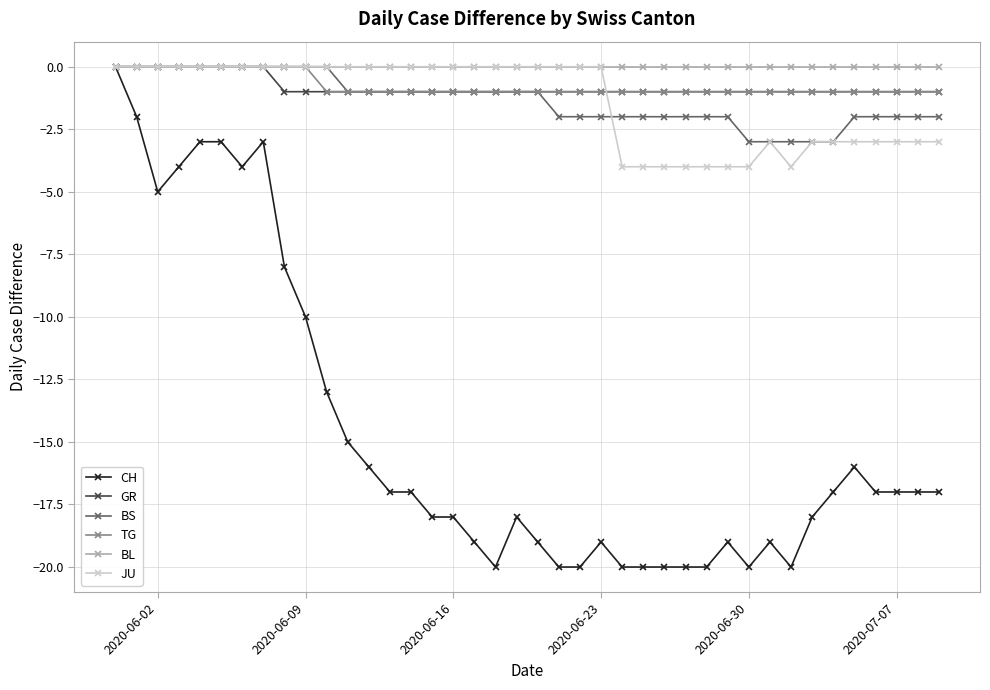

Reading left to right, what are all the values shown in this chart?

CH: 0	-2	-5	-4	-3	-3	-4	-3	-8	-10	-13	-15	-16	-17	-17	-18	-18	-19	-20	-18	-19	-20	-20	-19	-20	-20	-20	-20	-20	-19	-20	-19	-20	-18	-17	-16	-17	-17	-17	-17
GR: 0	0	0	0	0	0	0	0	-1	-1	-1	-1	-1	-1	-1	-1	-1	-1	-1	-1	-1	-1	-1	-1	-1	-1	-1	-1	-1	-1	-1	-1	-1	-1	-1	-1	-1	-1	-1	-1
BS: 0	0	0	0	0	0	0	0	0	0	0	-1	-1	-1	-1	-1	-1	-1	-1	-1	-1	-2	-2	-2	-2	-2	-2	-2	-2	-2	-3	-3	-3	-3	-3	-2	-2	-2	-2	-2
TG: 0	0	0	0	0	0	0	0	0	0	-1	-1	-1	-1	-1	-1	-1	-1	-1	-1	-1	-1	-1	-1	-1	-1	-1	-1	-1	-1	-1	-1	-1	-1	-1	-1	-1	-1	-1	-1
BL: 0	0	0	0	0	0	0	0	0	0	0	0	0	0	0	0	0	0	0	0	0	0	0	0	0	0	0	0	0	0	0	0	0	0	0	0	0	0	0	0
JU: 0	0	0	0	0	0	0	0	0	0	0	0	0	0	0	0	0	0	0	0	0	0	0	0	-4	-4	-4	-4	-4	-4	-4	-3	-4	-3	-3	-3	-3	-3	-3	-3